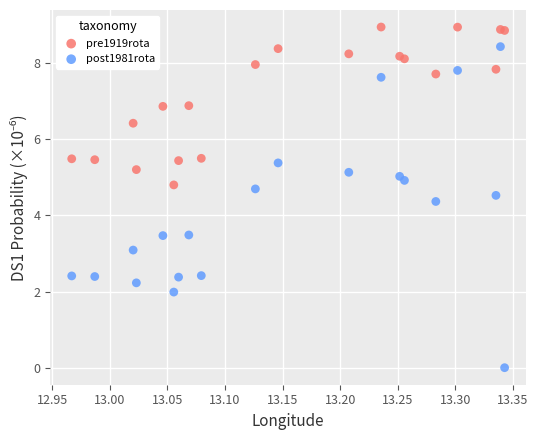

Which series has the widest spread of Y values?

post1981rota